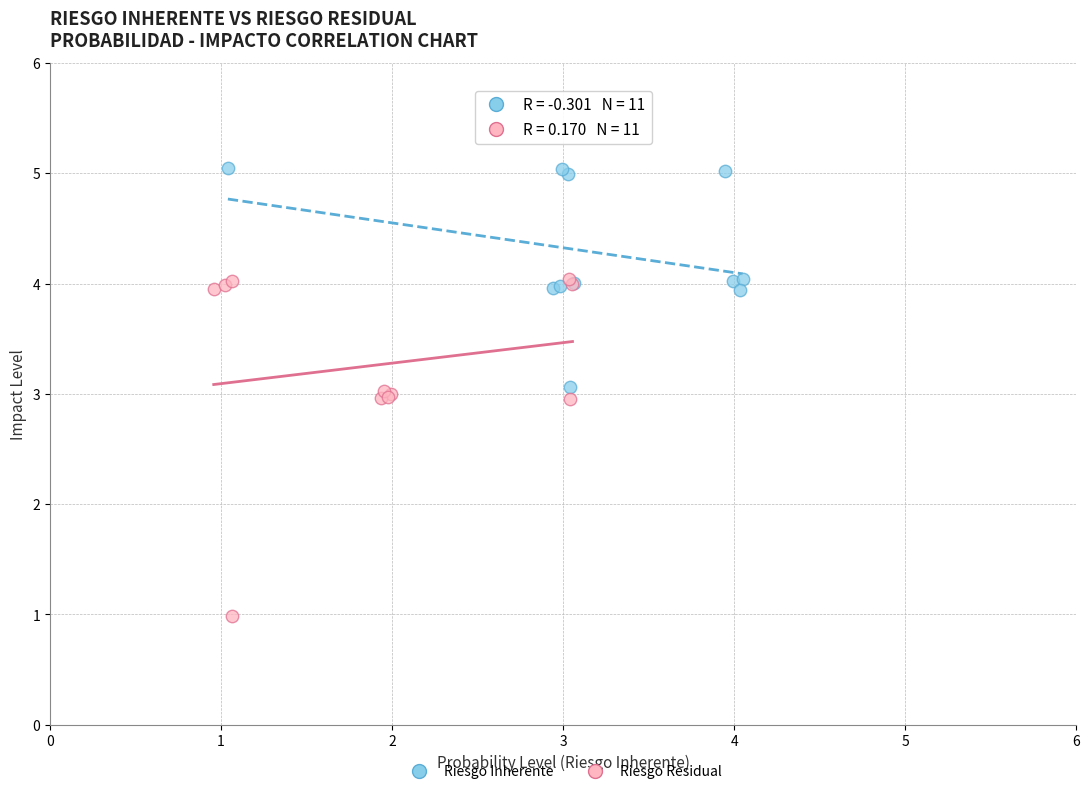

Which series has the largest Y range (max minus min)?

Riesgo Residual